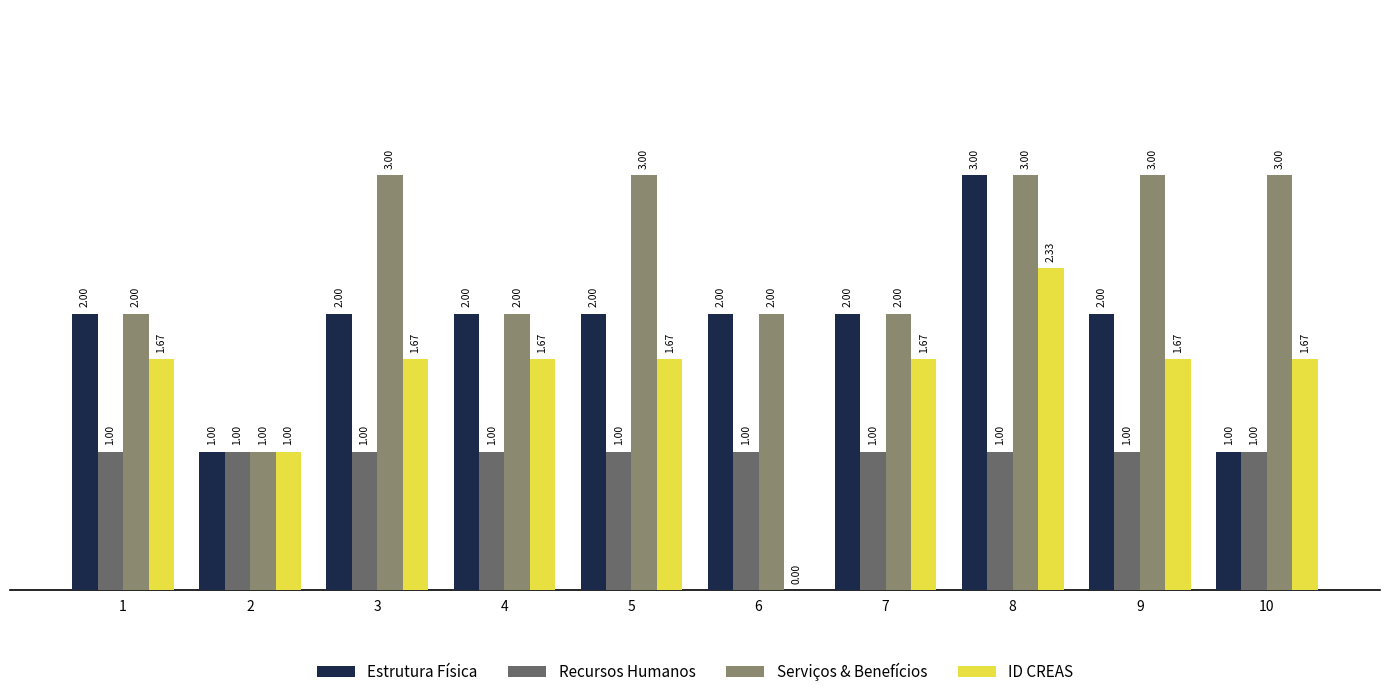

The value of Serviços & Benefícios at 1 is 0.6. True or false?

False